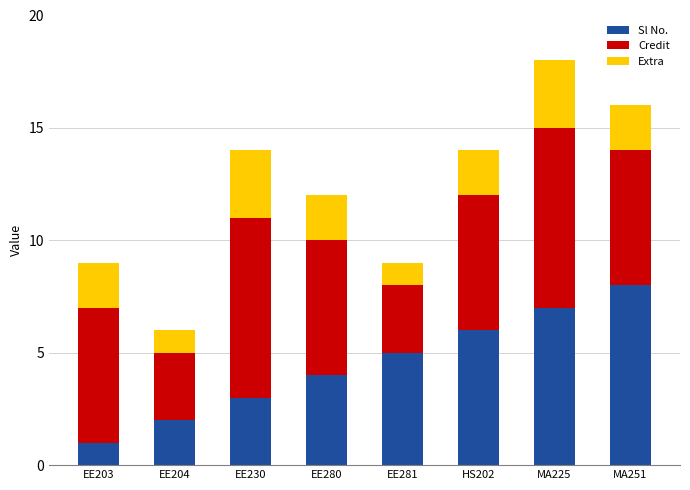

The Sl No. series shows 7 at EE281. True or false?

False